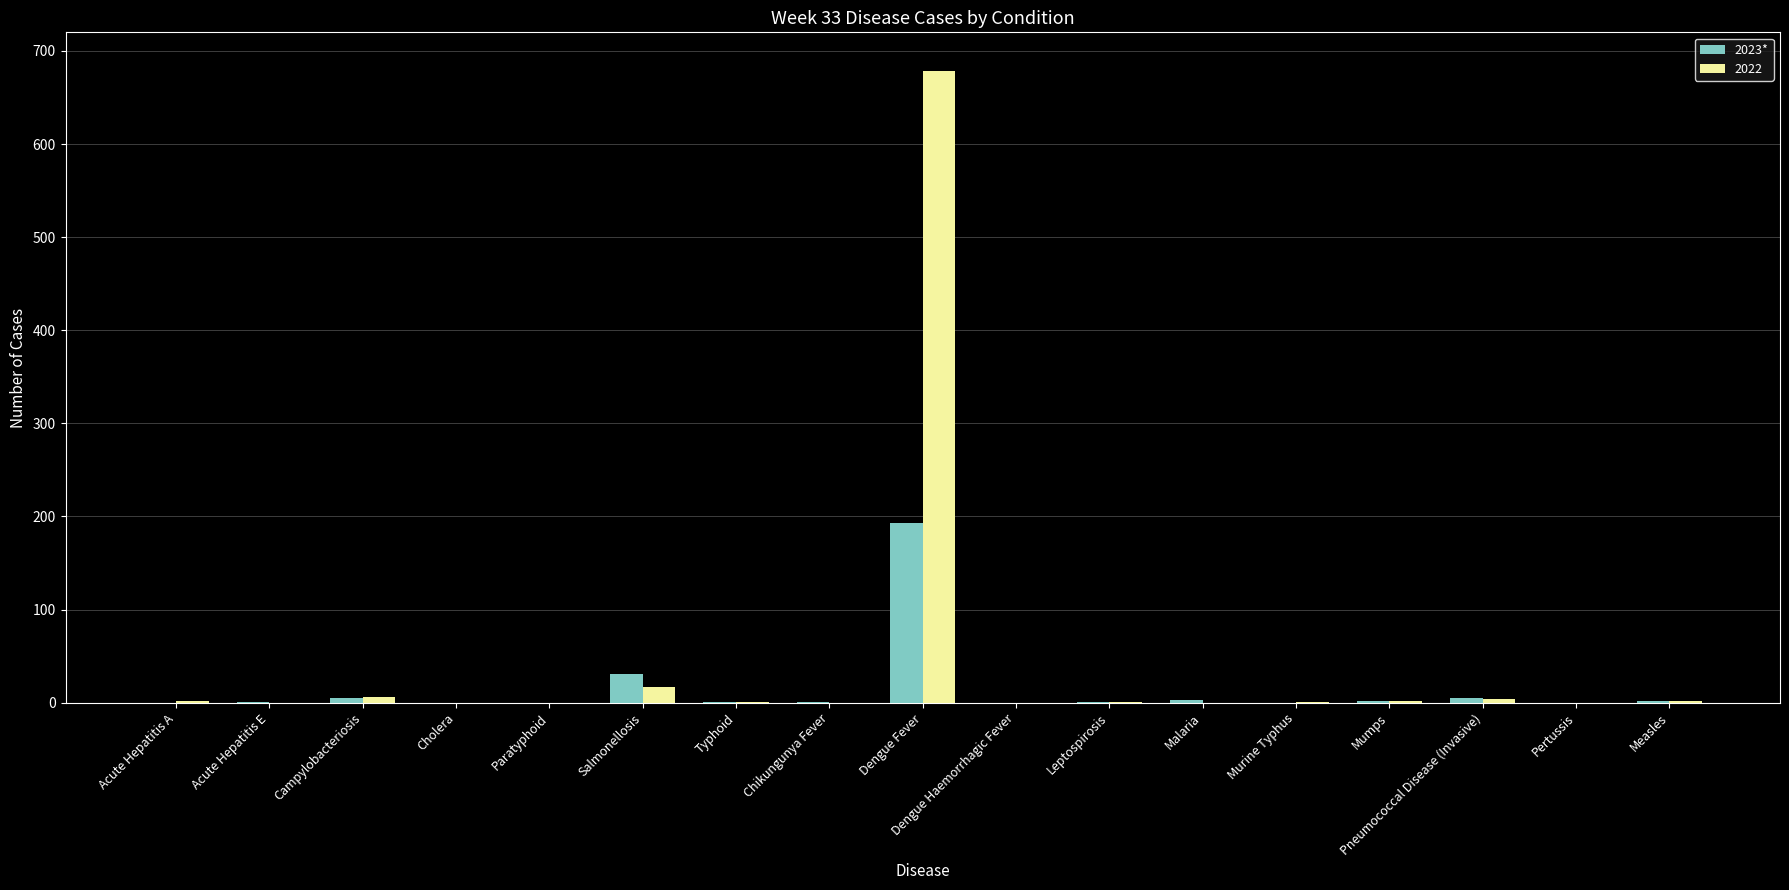

At which label does 2023* reach its peak?

Dengue Fever